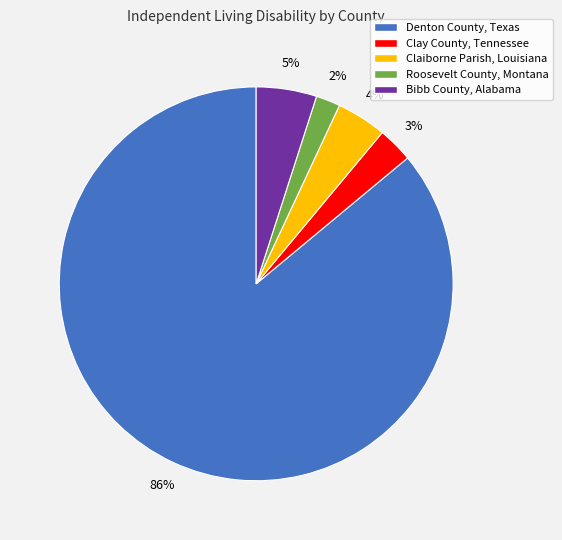

To the nearest percent, what is the combined percentage of Claiborne Parish, Louisiana and Clay County, Tennessee?

7%